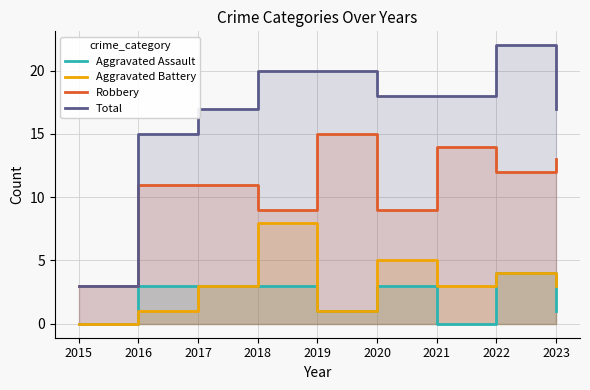

What is the sum of all Robbery values?

97